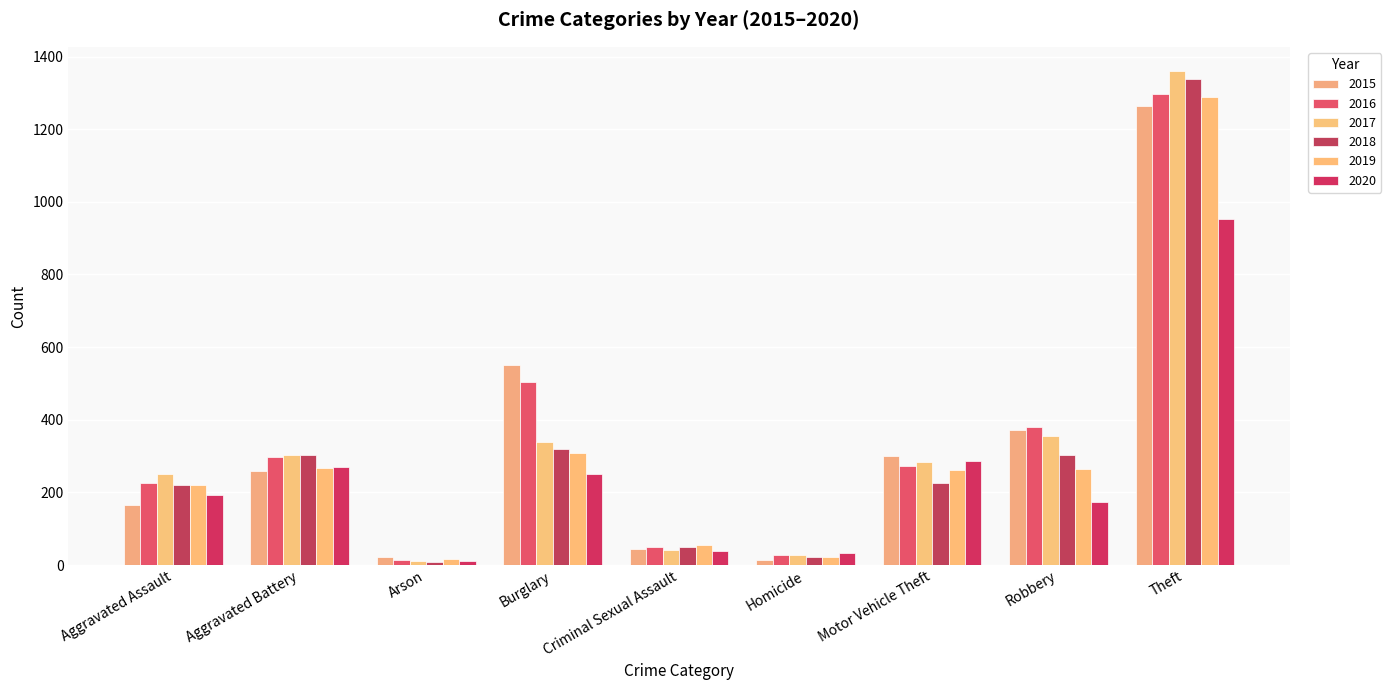

Are the bars horizontal?

No